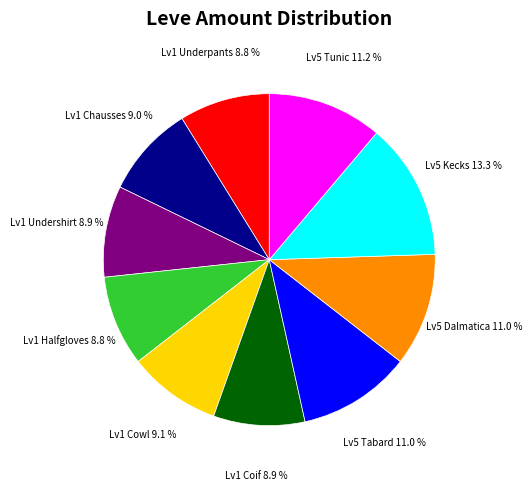

Which slice is the largest?

Lv5 Kecks